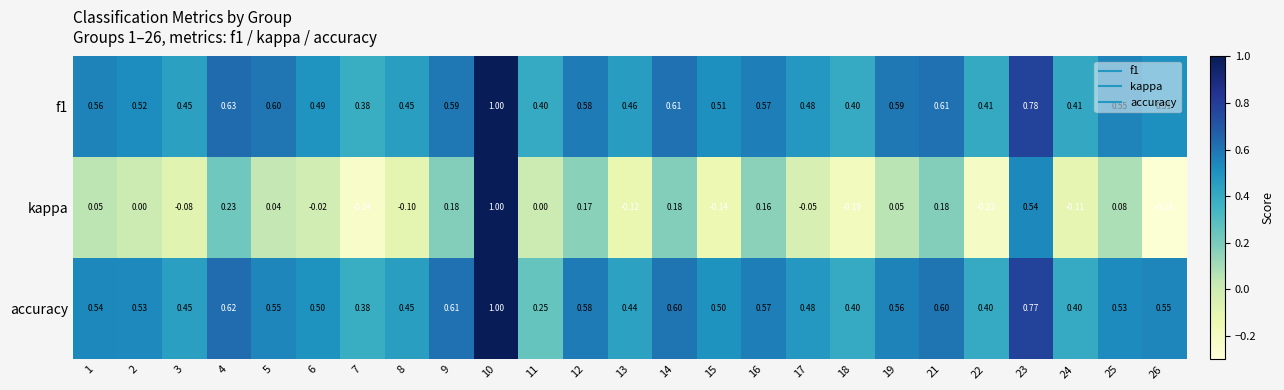

Which series changed the most between 23 and 26?

kappa